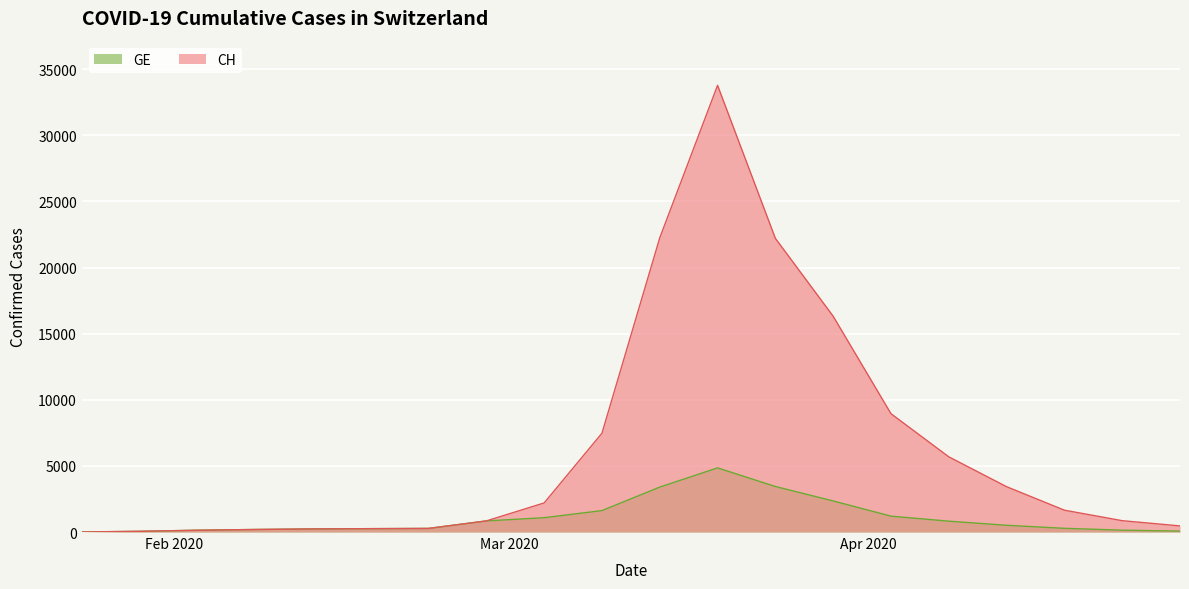

What is the highest value of the GE series?

4850